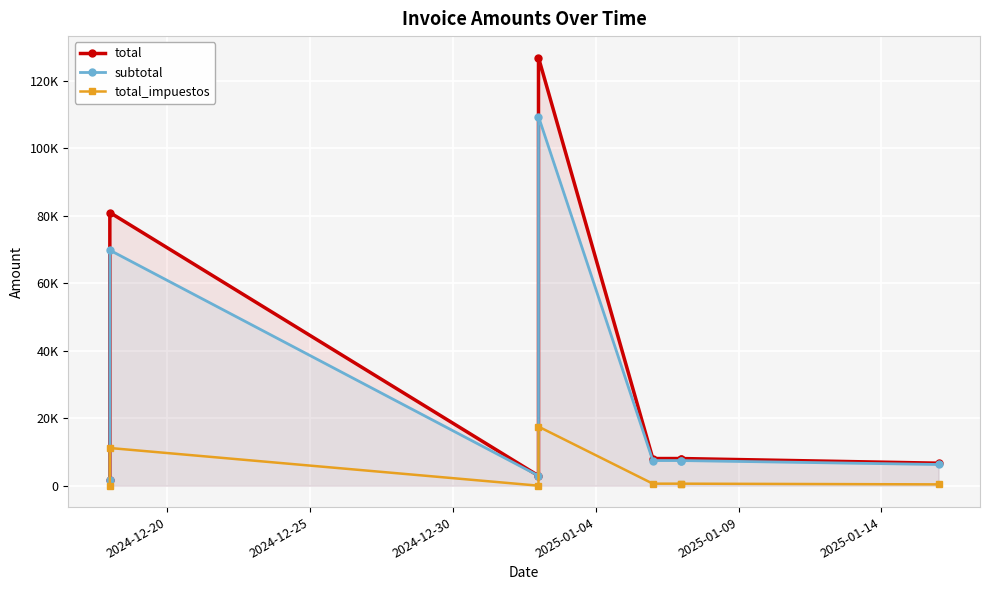

What is the value of the total_impuestos point at the 6th from the left?

595.8